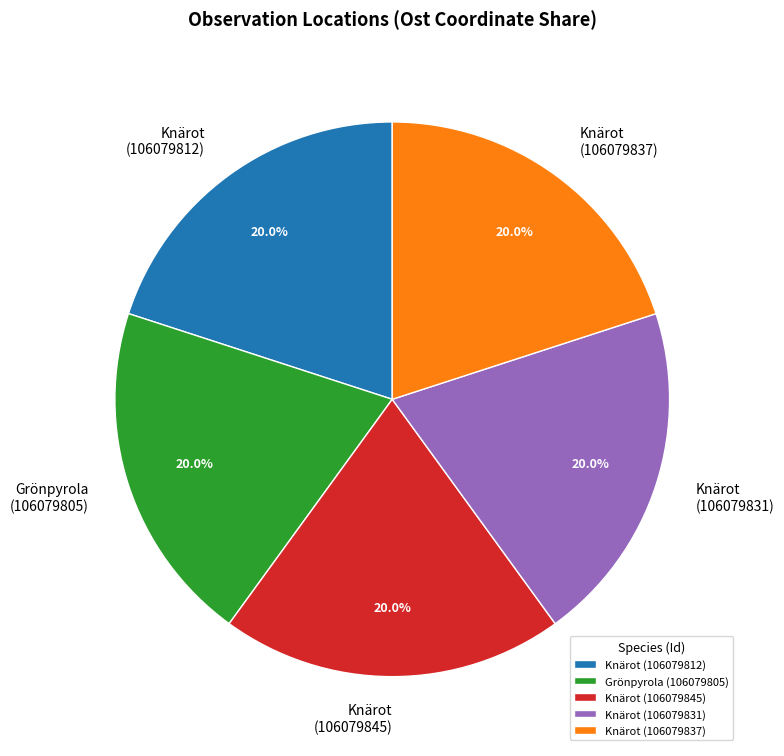

Does Knärot (106079812) account for over 50% of the chart?

No